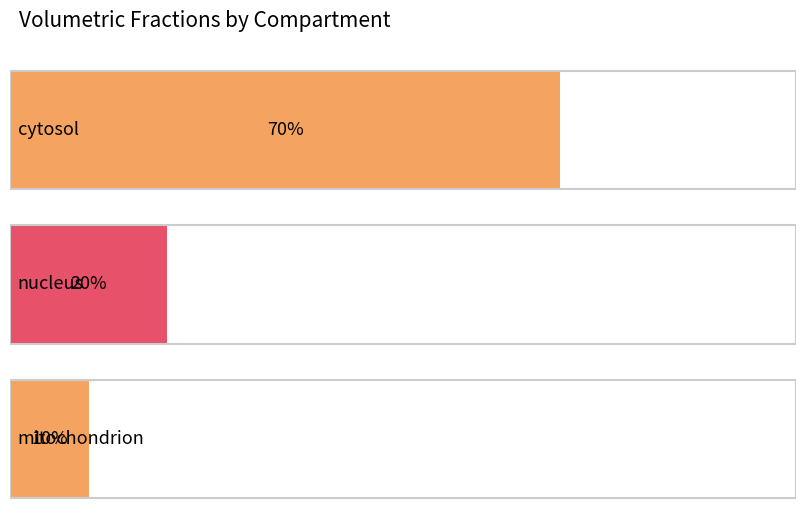

What is the label of the 2nd bar from the left?

nucleus